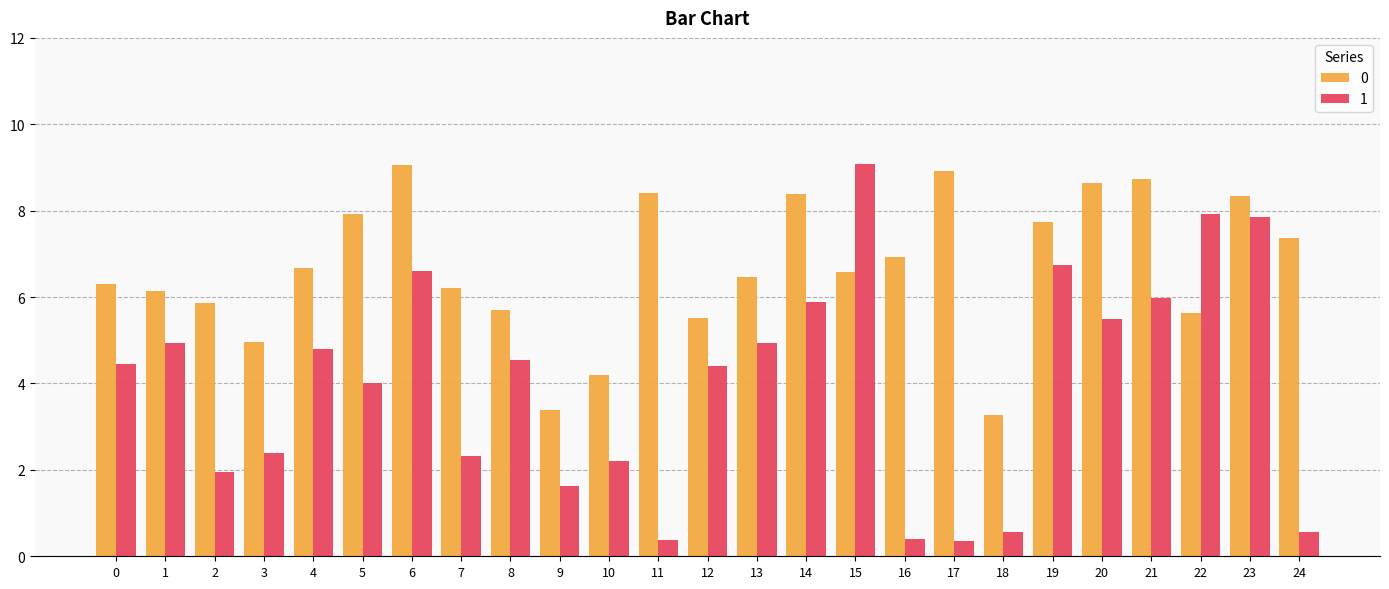

The value of 1 at 1 is 2.3. True or false?

False